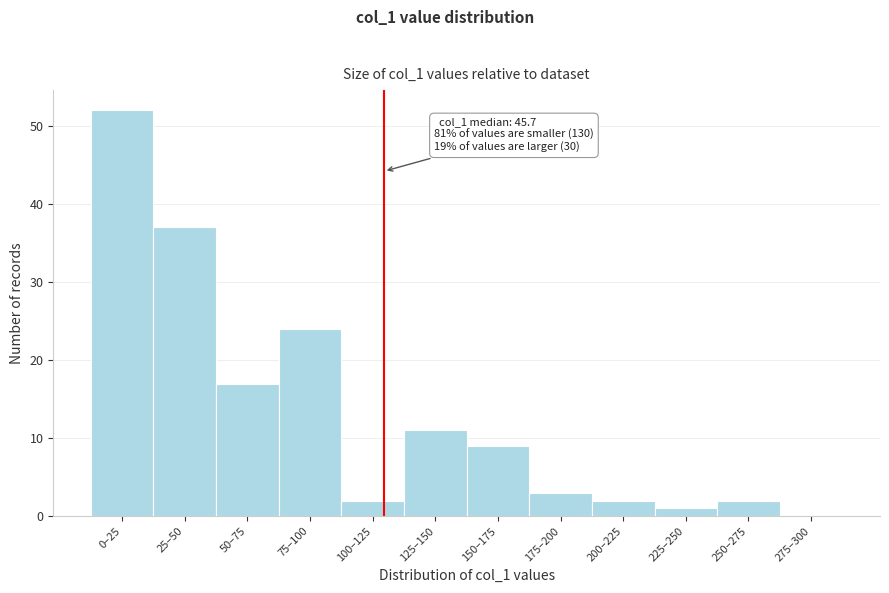

Reading right to left, extract all data points from this chart.

275–300=0	250–275=2	225–250=1	200–225=2	175–200=3	150–175=9	125–150=11	100–125=2	75–100=24	50–75=17	25–50=37	0–25=52